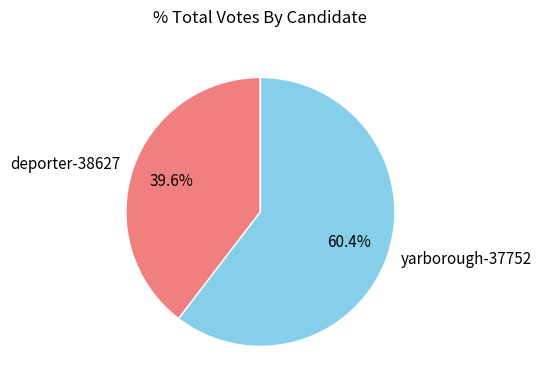

Is it true that yarborough-37752 is 60% of the pie?

True